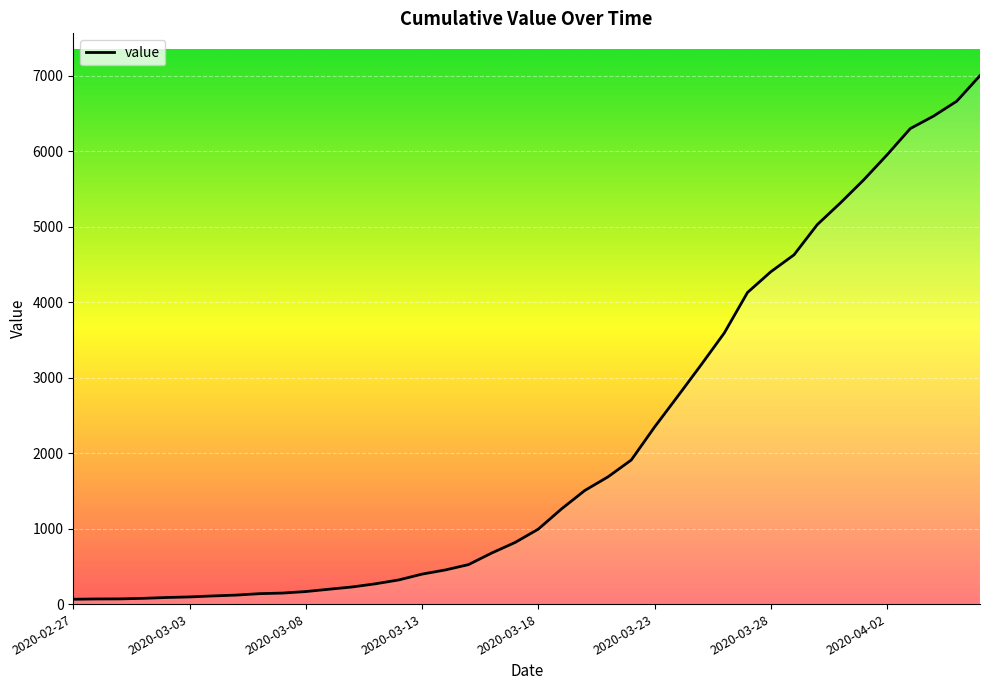

What is the difference between the maximum and minimum values?

6939